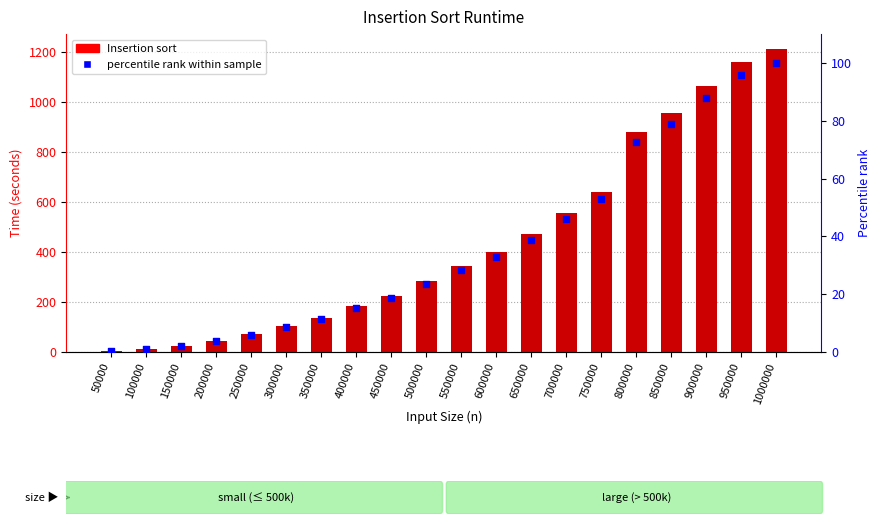

Which series has the widest spread of Y values?

Insertion sort